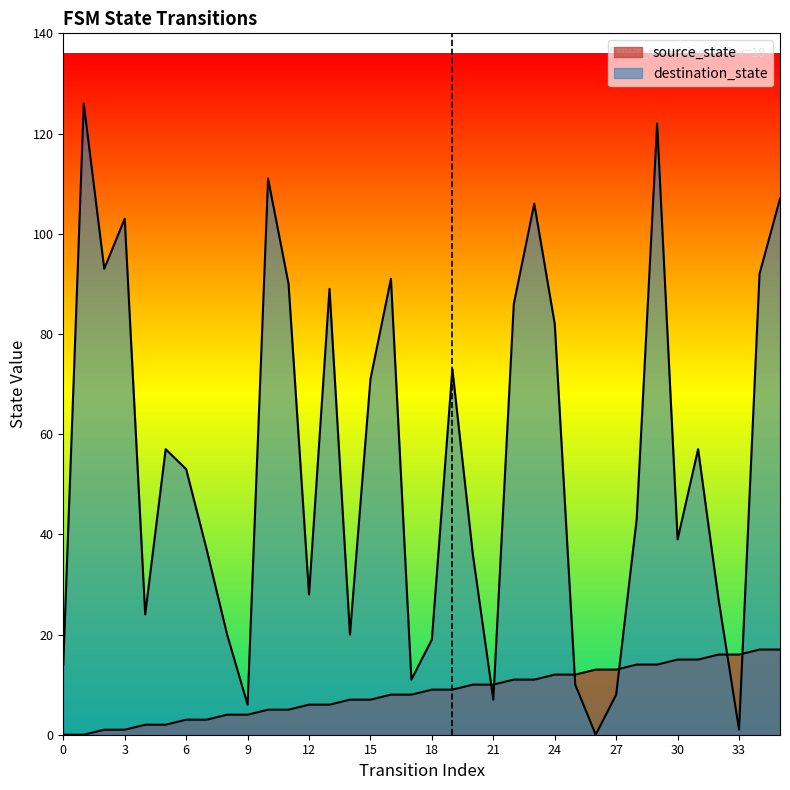

At which label does destination_state first exceed 53?

1